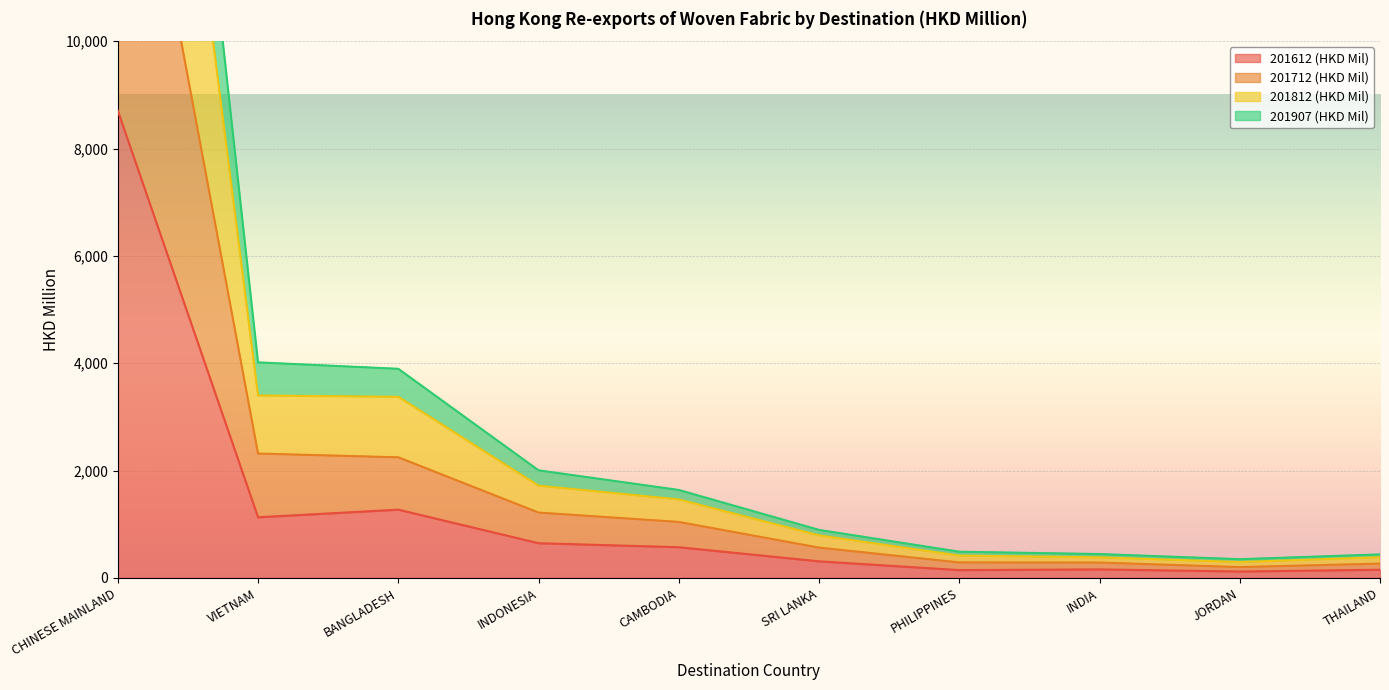

Between CHINESE MAINLAND and INDONESIA, which series saw the biggest shift?

201812 (HKD Mil)